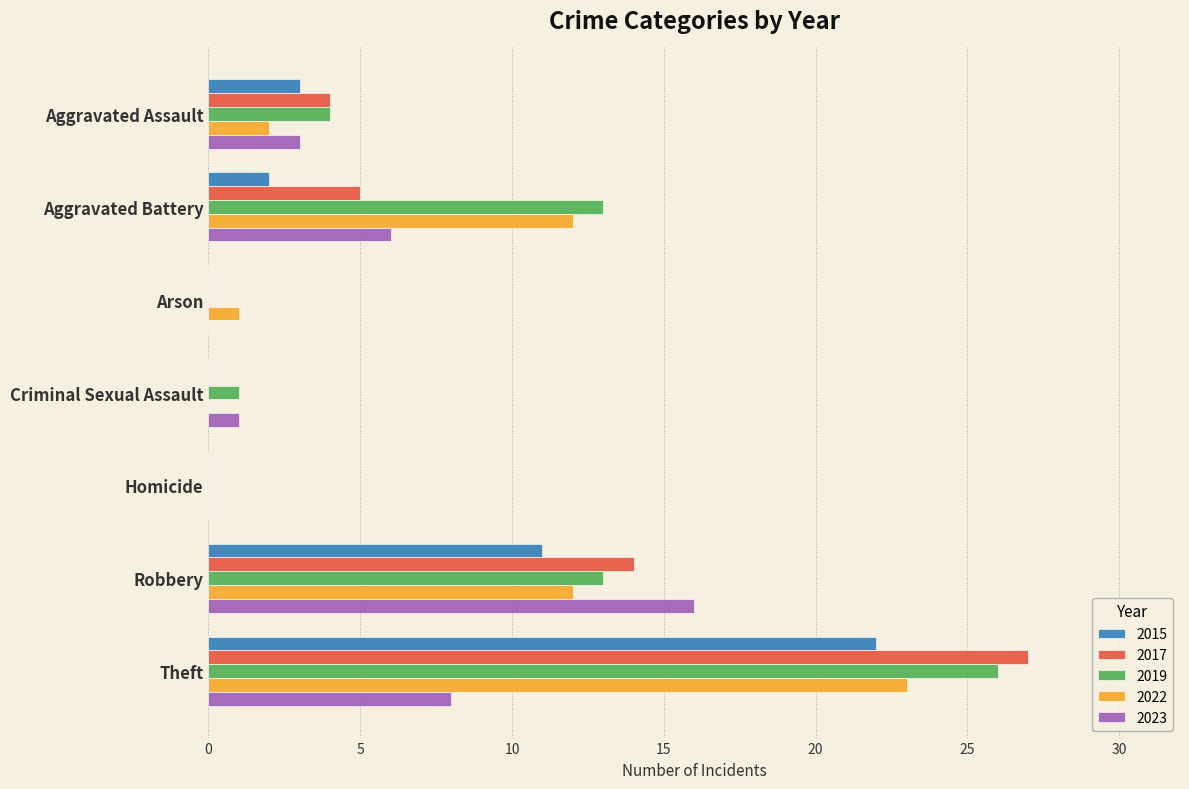

The value of 2019 at Robbery is 13. True or false?

True